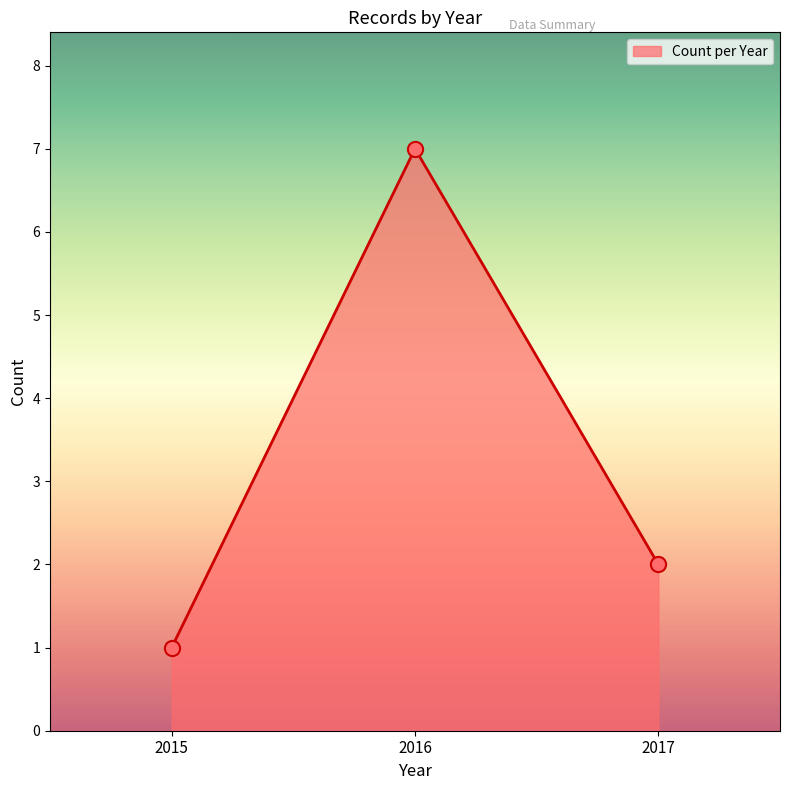

Approximately how many times larger is the value at 2017 compared to 2015?

2.0